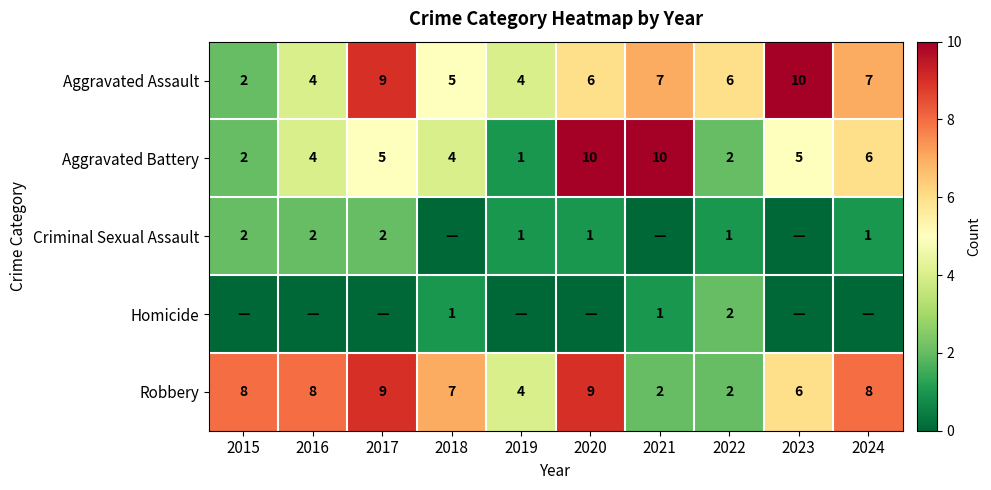

What is the difference between the maximum and minimum values in the Aggravated Battery series?

9